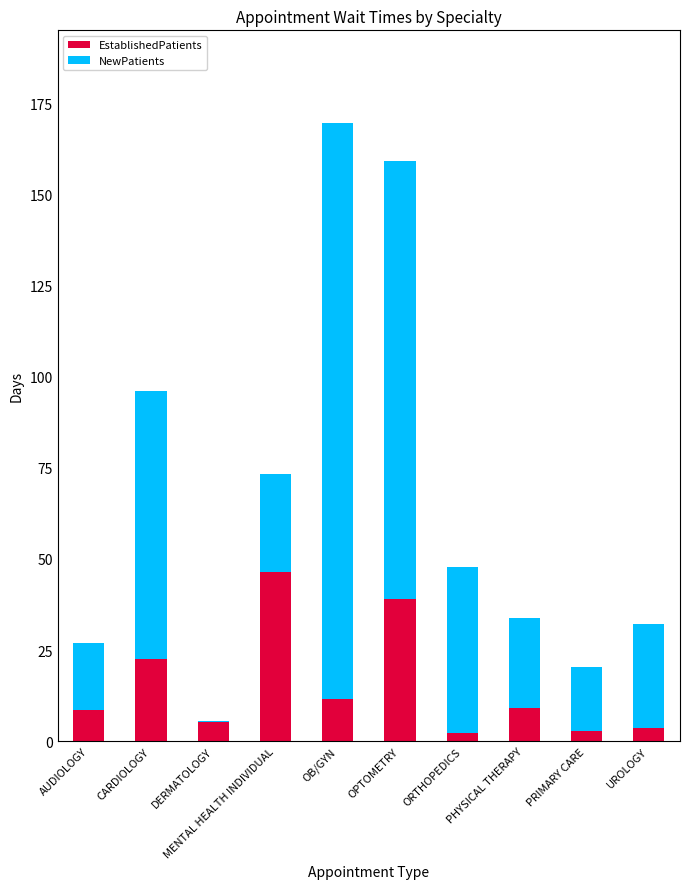

True or false: EstablishedPatients has a value of 8.7 at AUDIOLOGY.

True